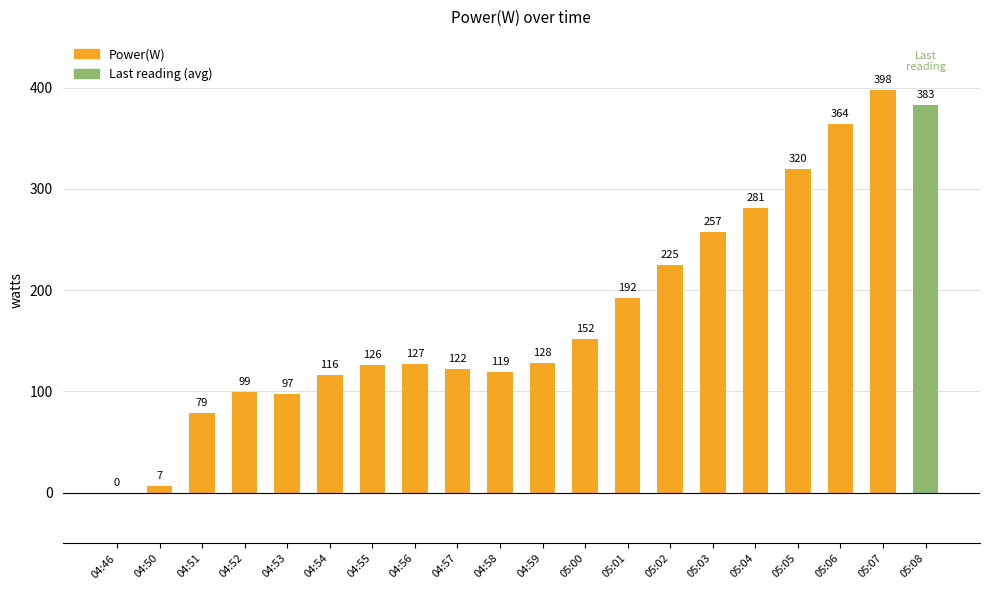

What is the sum of the values at 04:54 and 05:05?

436